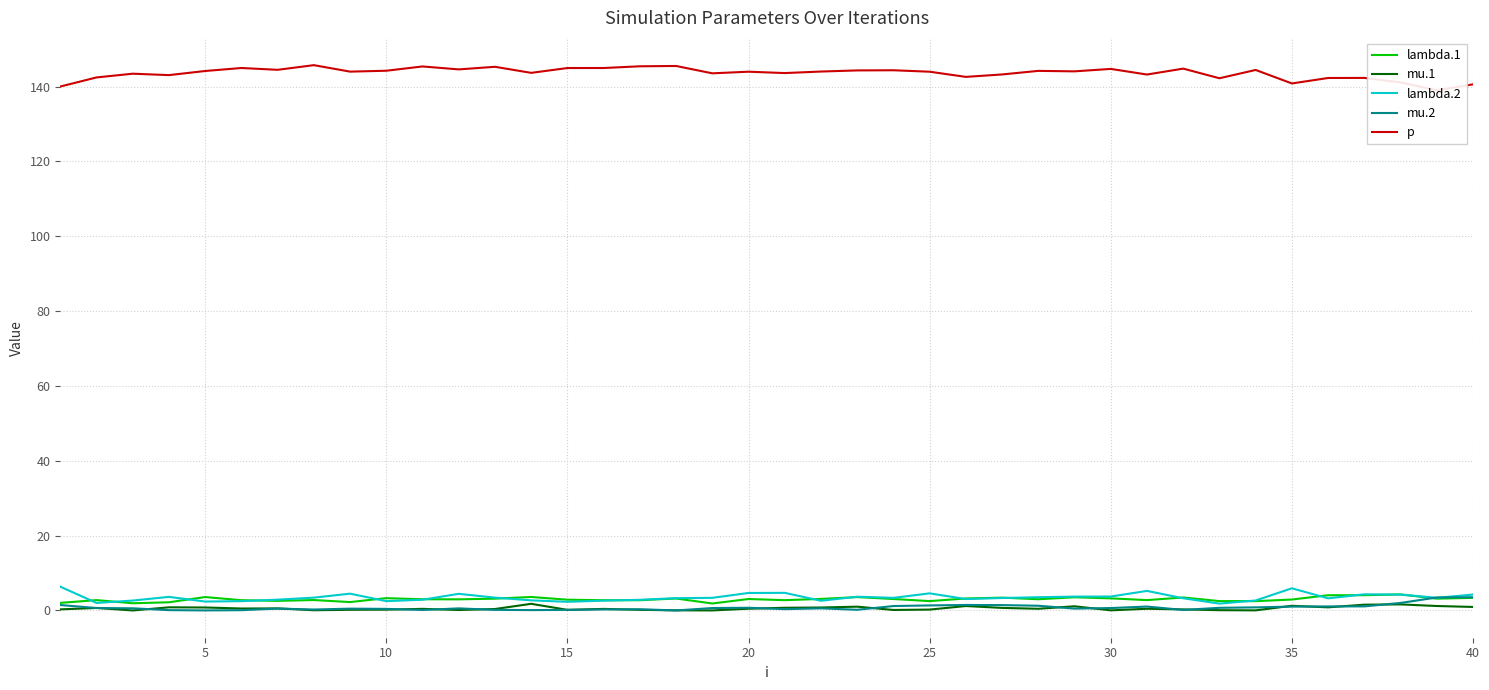

What is the highest value of the mu.2 series?

3.5